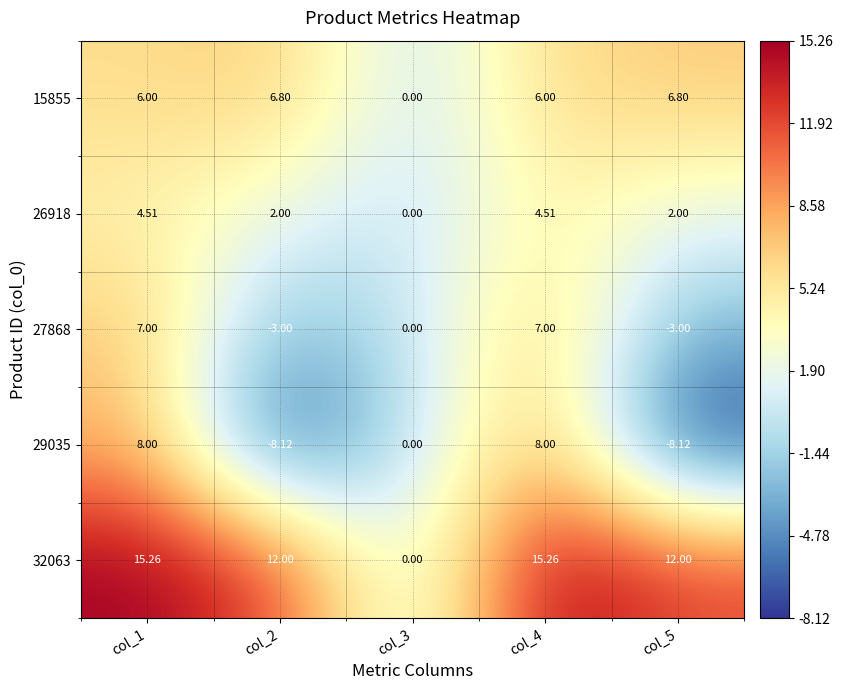

Is the value of 29035 at col_3 greater than the value of 15855 at col_1?

No